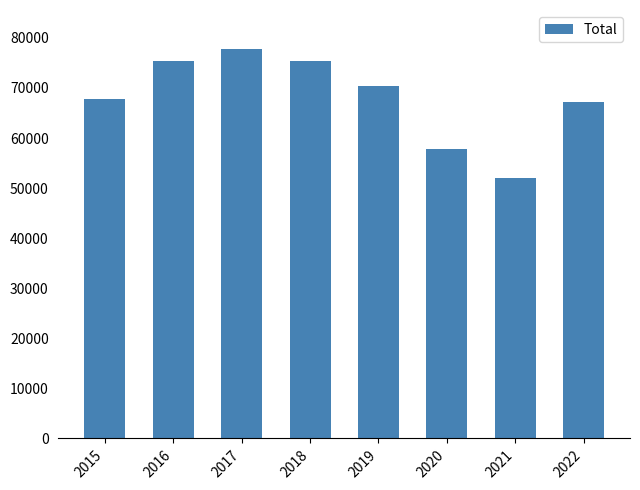

True or false: the data shows 24498 at 2016.

False